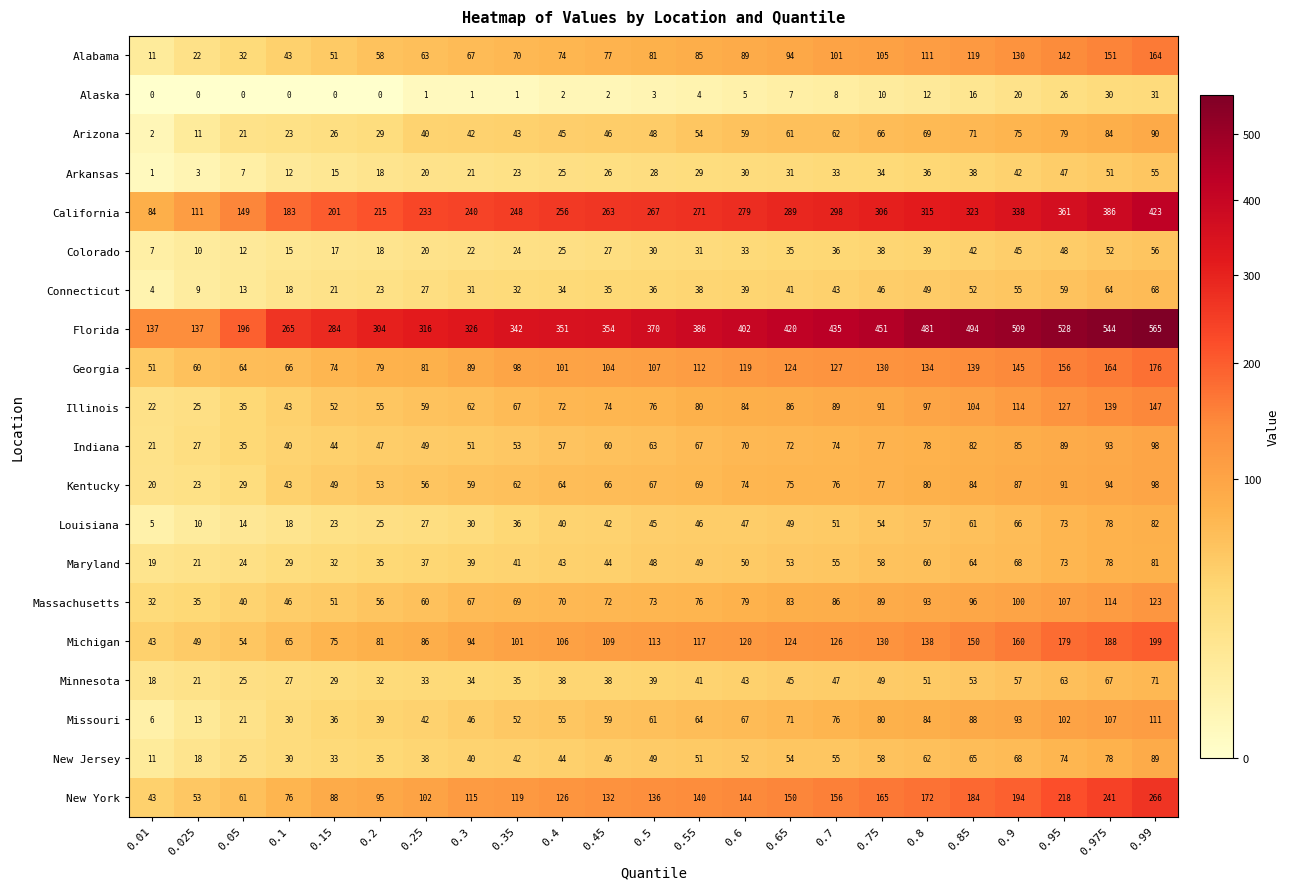

True or false: Kentucky has a value of 38 at 0.3.

False